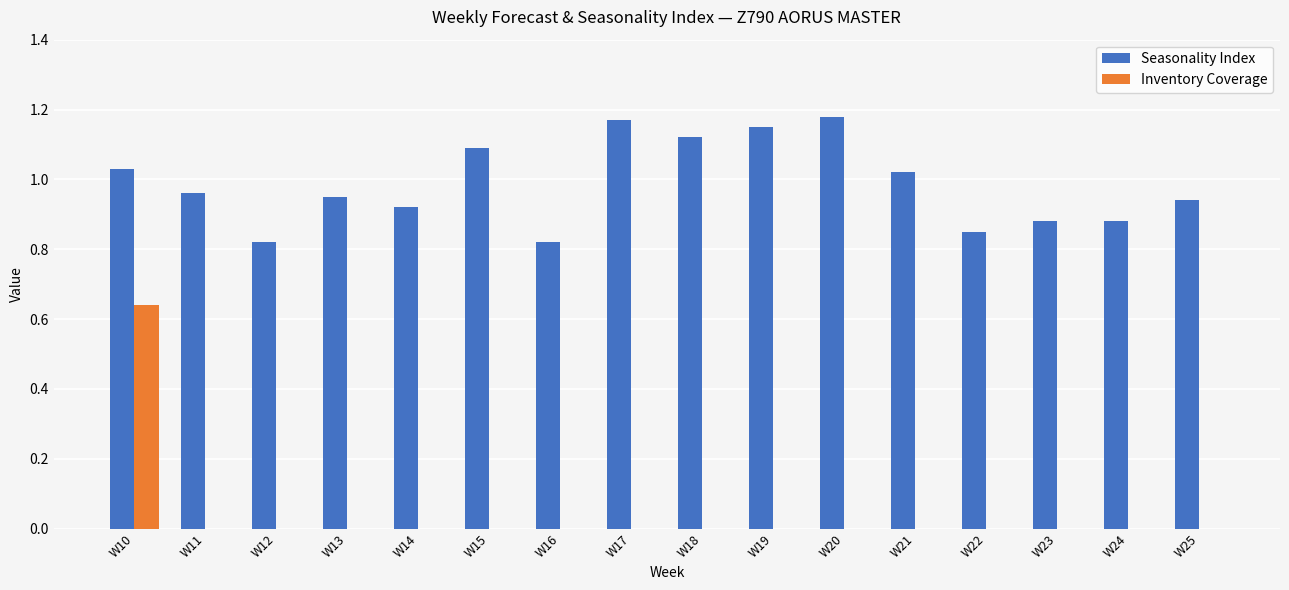

Between W15 and W25, which series saw the biggest shift?

Seasonality Index